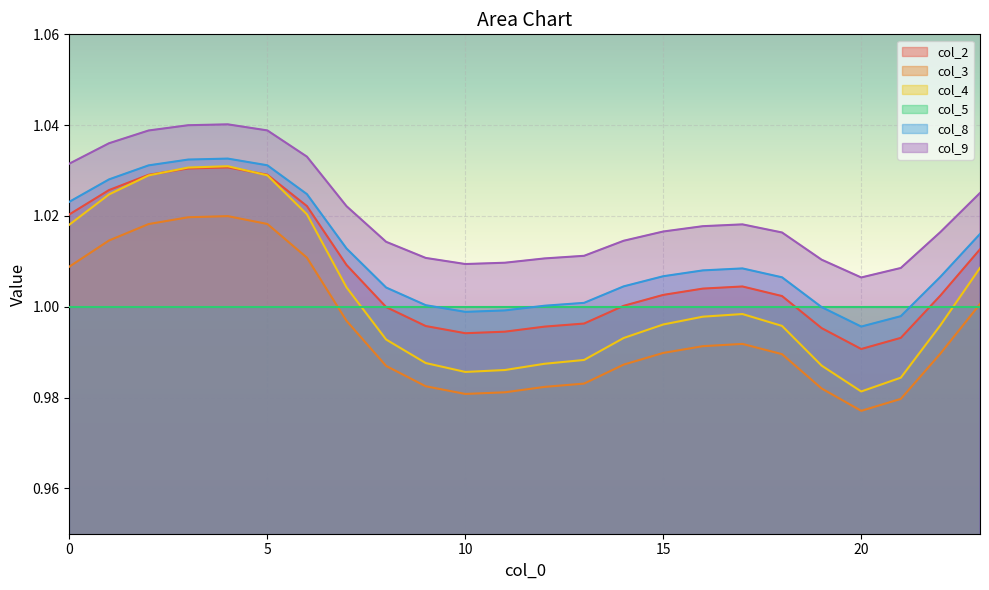

How many lines are shown in the chart?

6